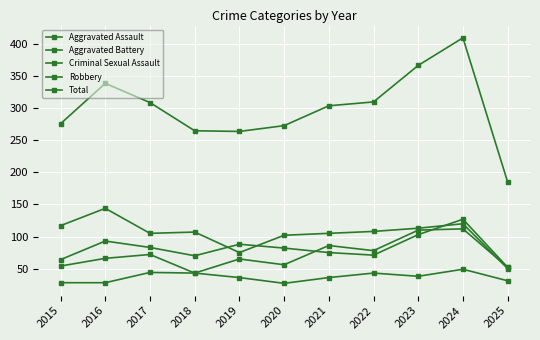

How many lines are shown in the chart?

5